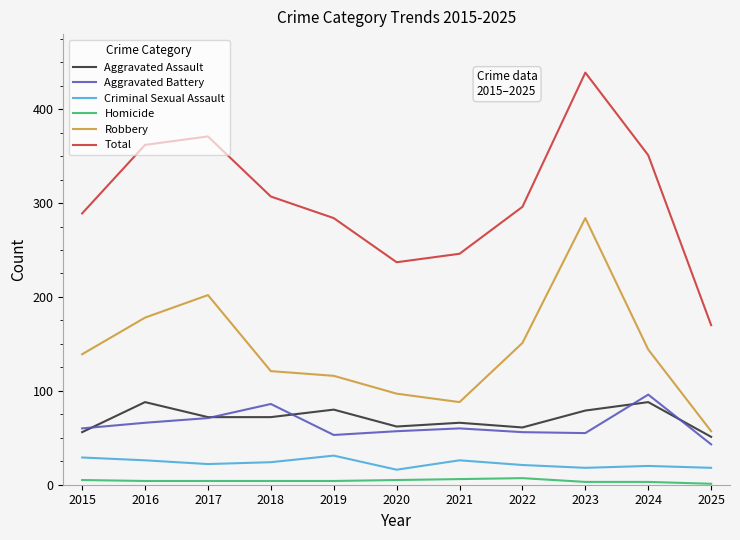

Count the number of data series in this chart.

6